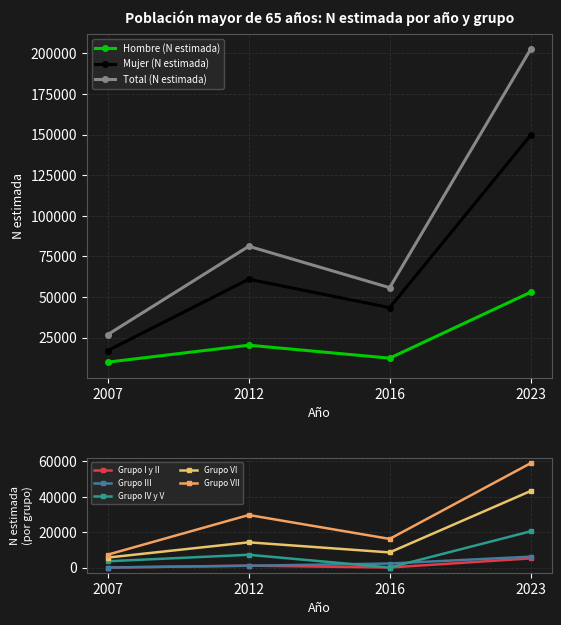

Which series has the widest spread of values?

Total (N estimada)